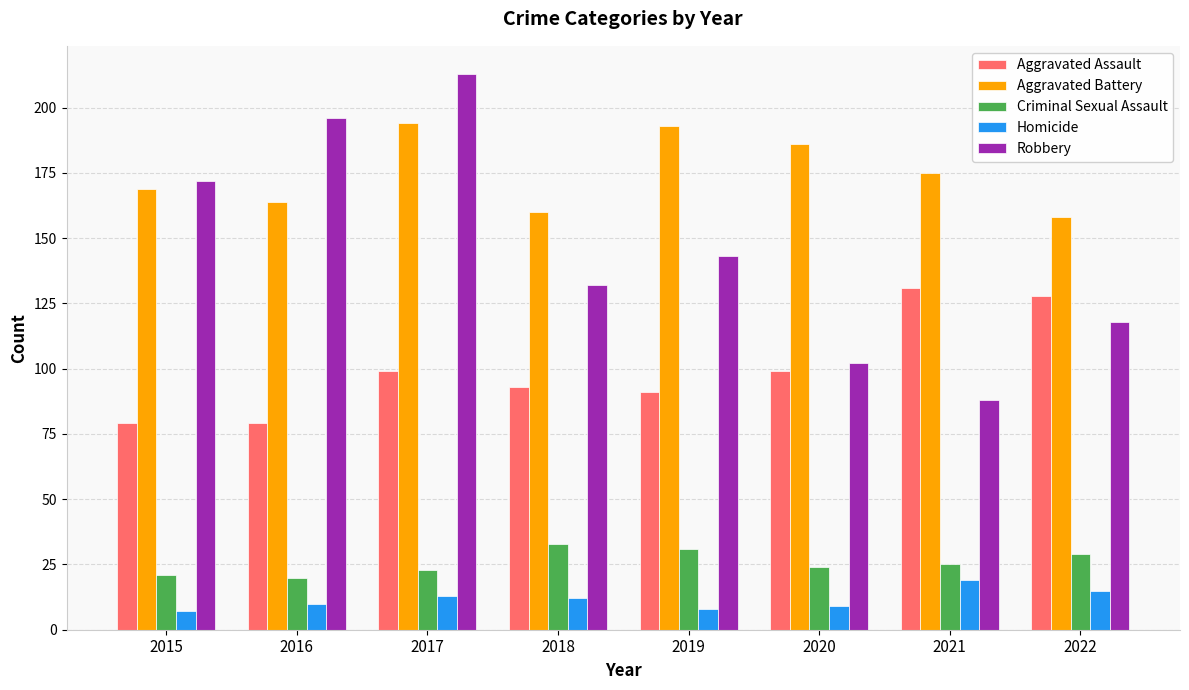

At how many categories does at least one series exceed 71?

8